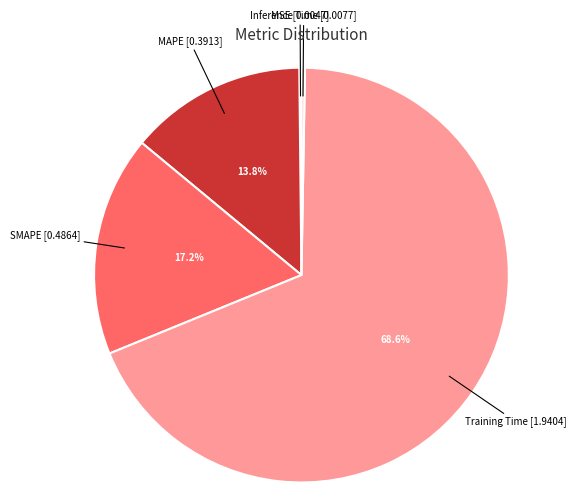

Does any single category account for the majority?

Yes